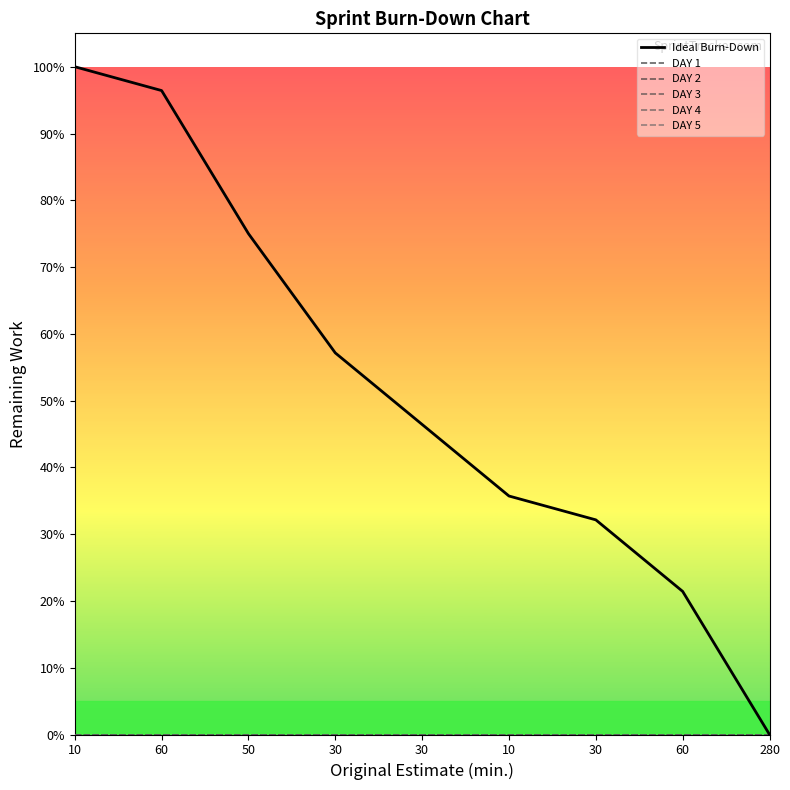

True or false: Ideal Burn-Down has more than 1 points higher than both neighbors.

False